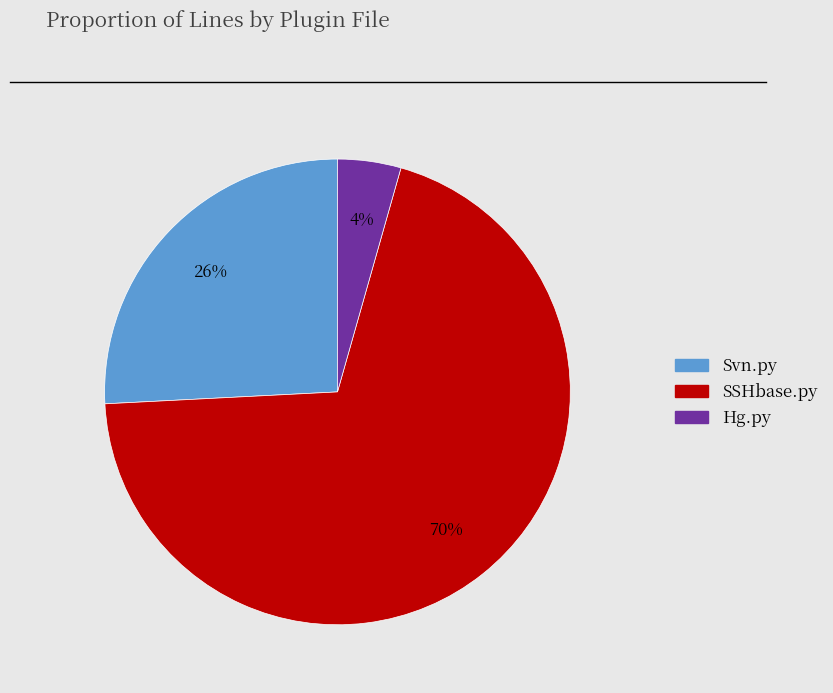

What is the ratio of the value at Hg.py to the value at SSHbase.py?

0.1